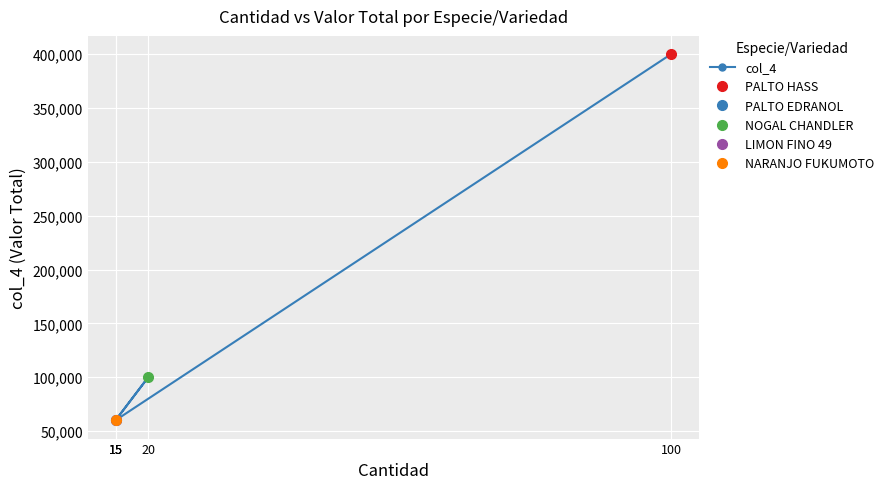

Reading right to left, transcribe all the data shown in this chart.

60000	60000	100000	60000	400000